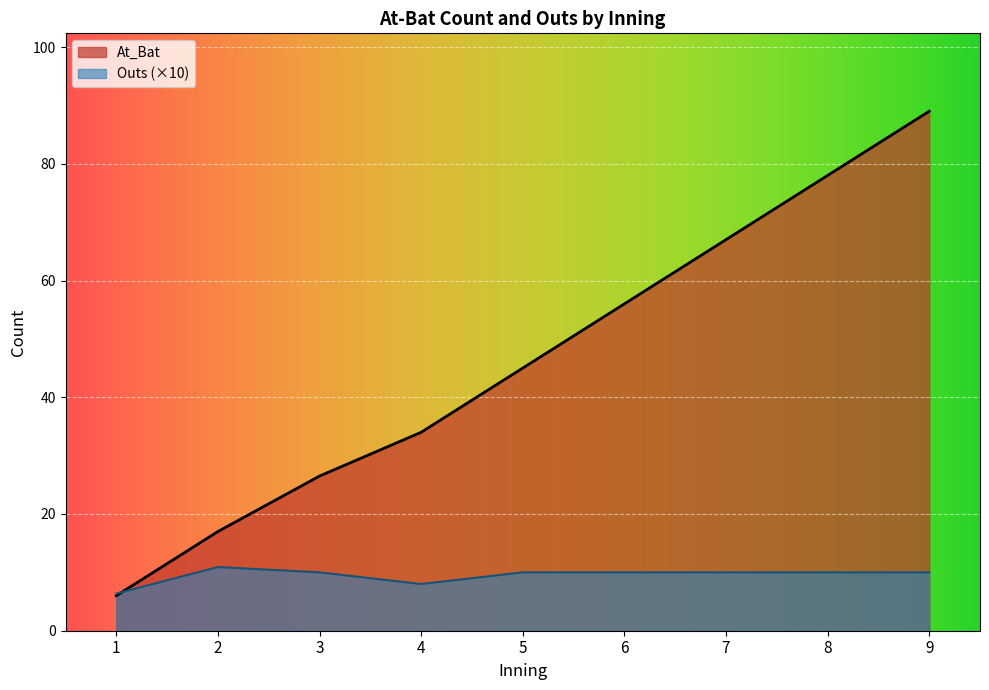

At which label is At_Bat closest to 49?

5